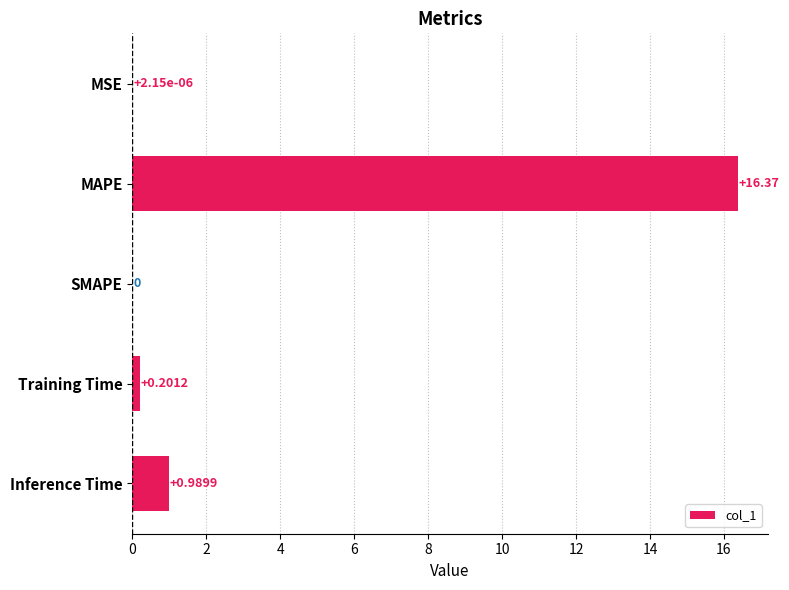

Count the number of categories in the chart.

5